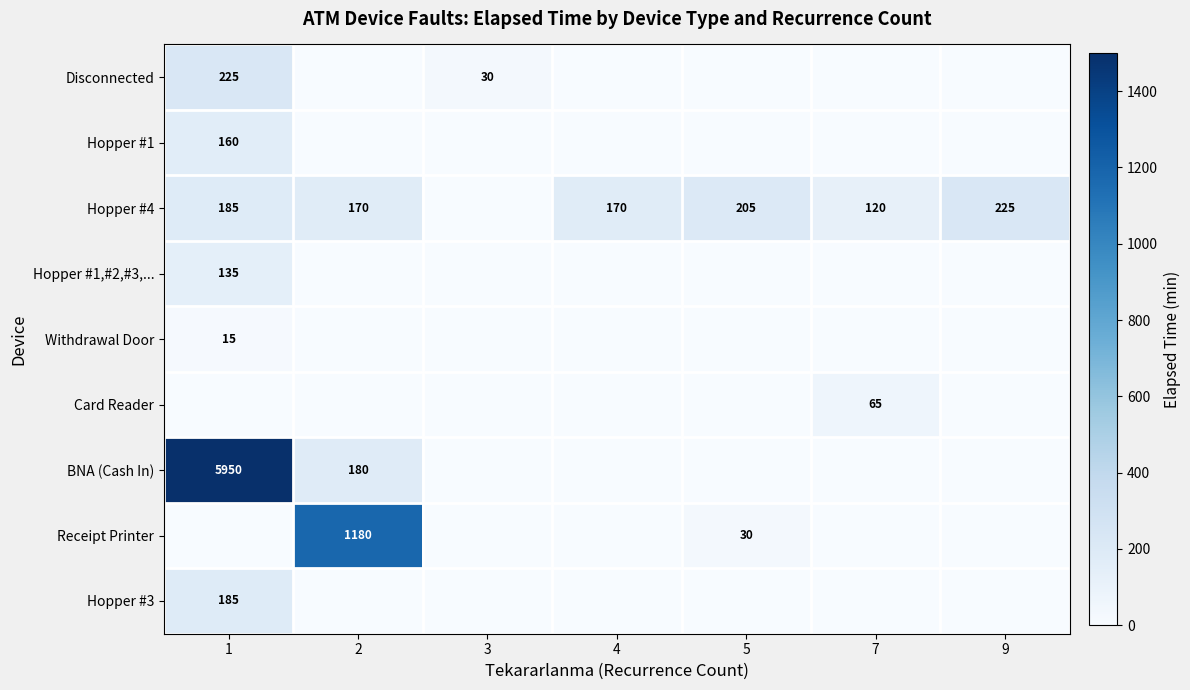

Is it true that Hopper #4 equals 179 at 7?

False